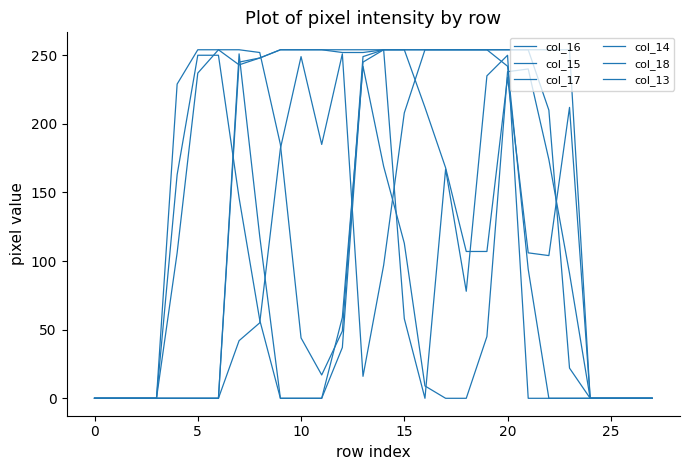

What is the value of the col_17 point at the 13th from the left?

59